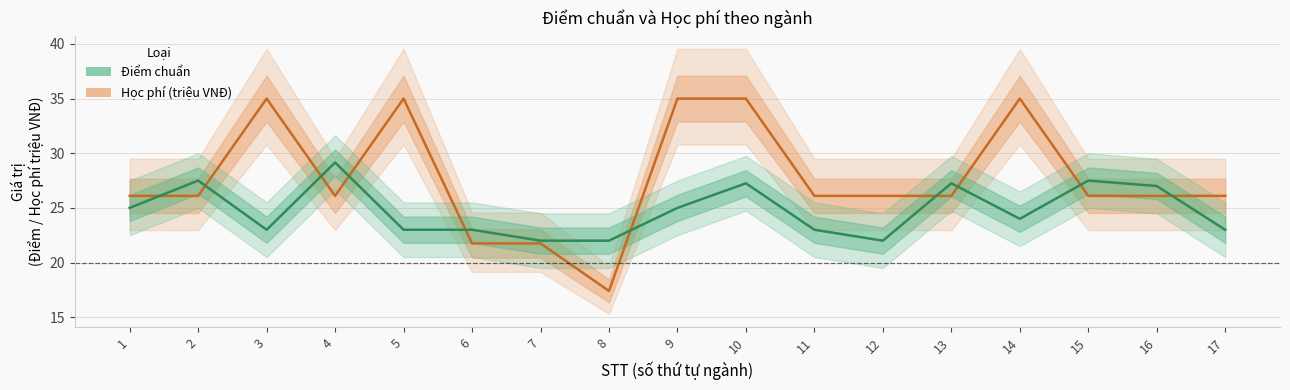

True or false: Học phí (VNĐ, triệu) has a value of 38.5 at 6.

False